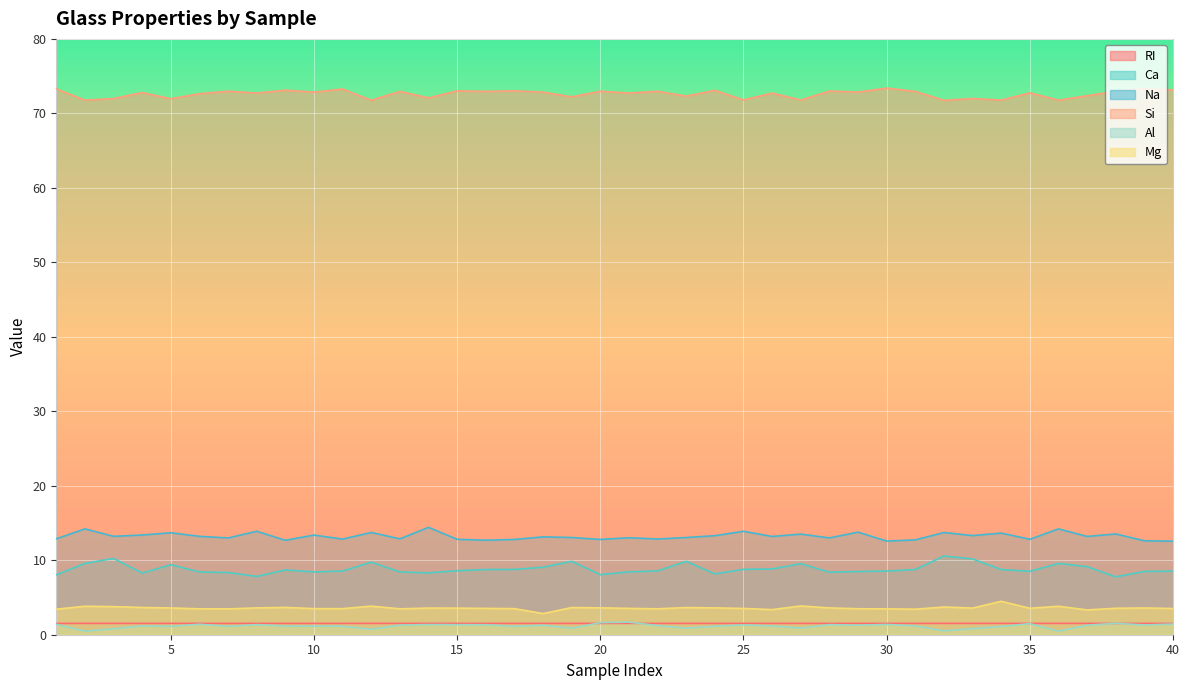

What is the value of the RI point at the 33rd from the left?

1.5